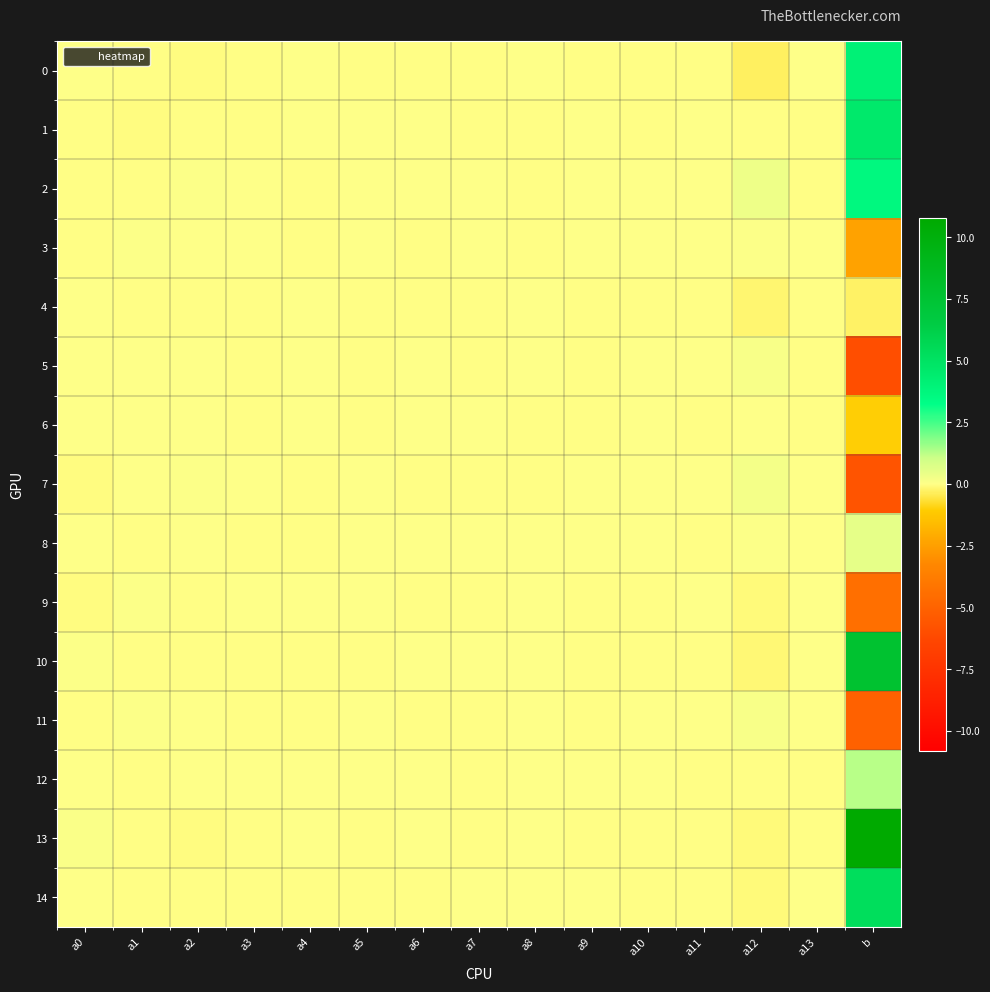

Which has a higher value, a13 or a9?

a13